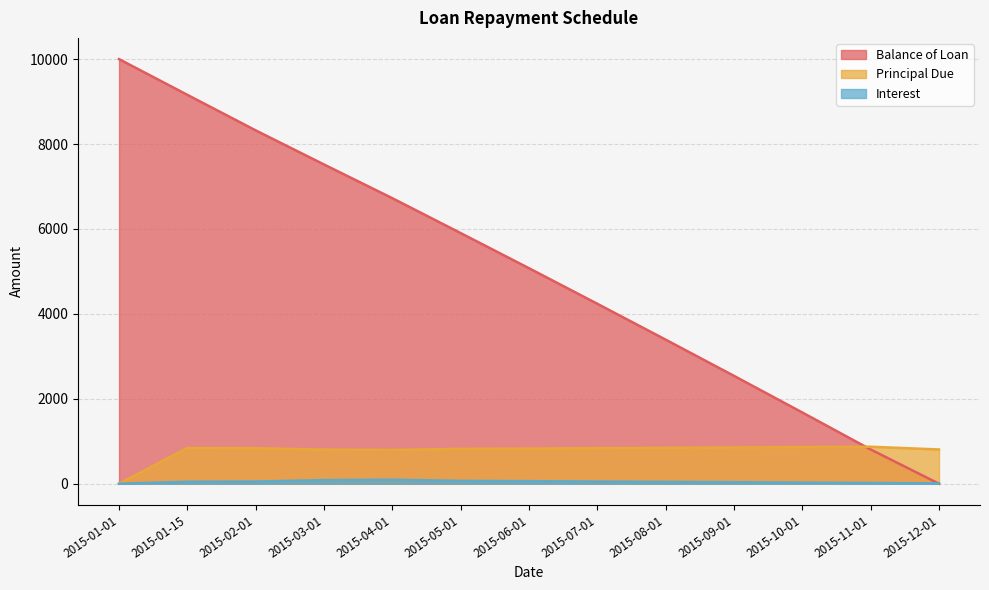

How many interior local peaks does the Interest series have?

1